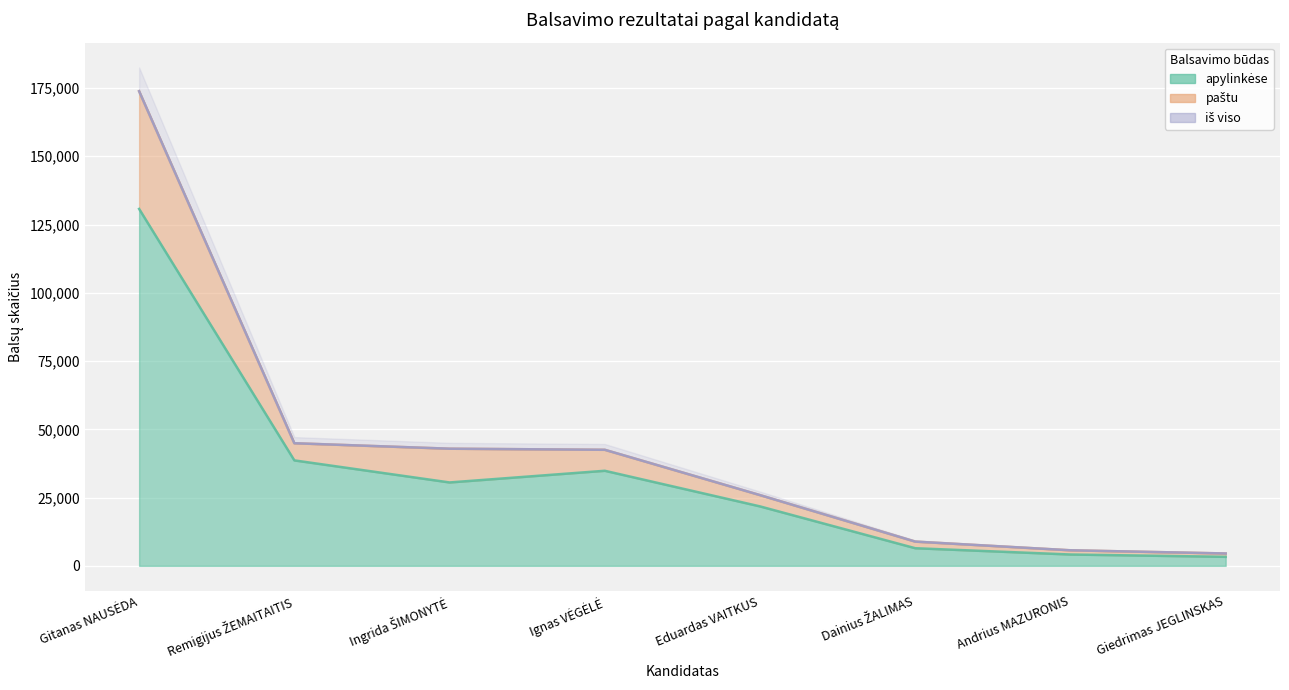

How many lines are shown in the chart?

3